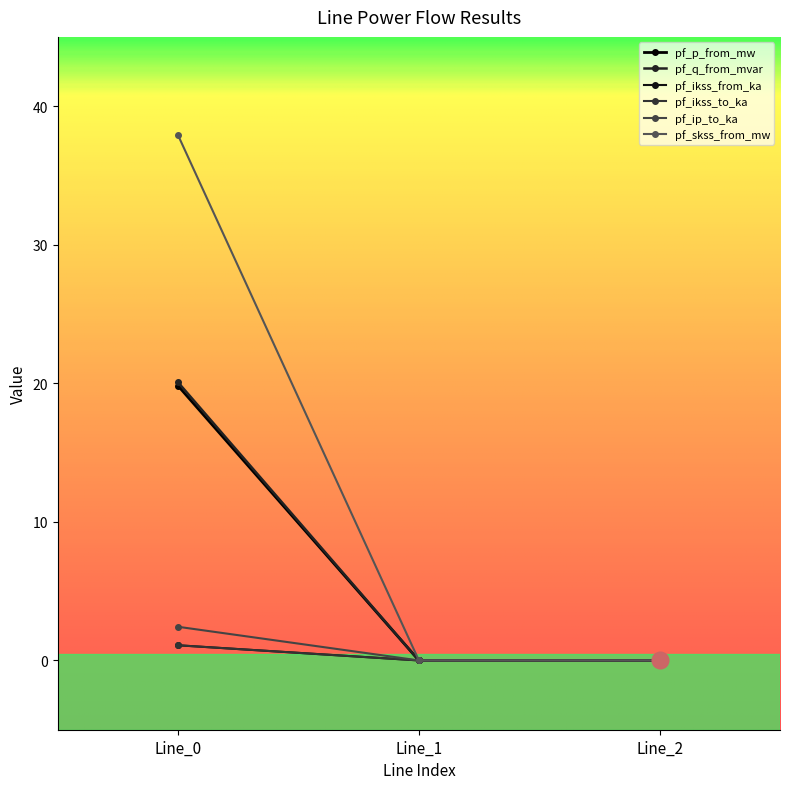

Is it true that pf_ikss_from_ka equals 0.0 at Line_1?

True